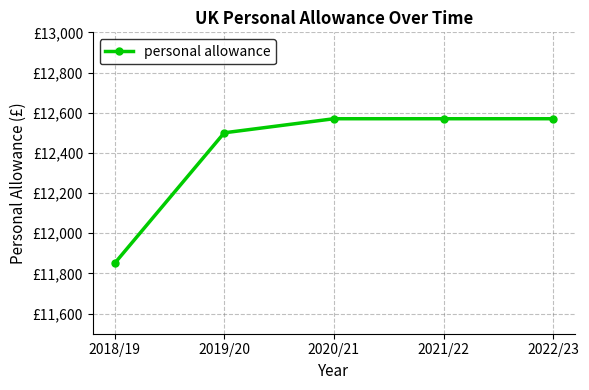

Is this an area chart (filled region under the line)?

No